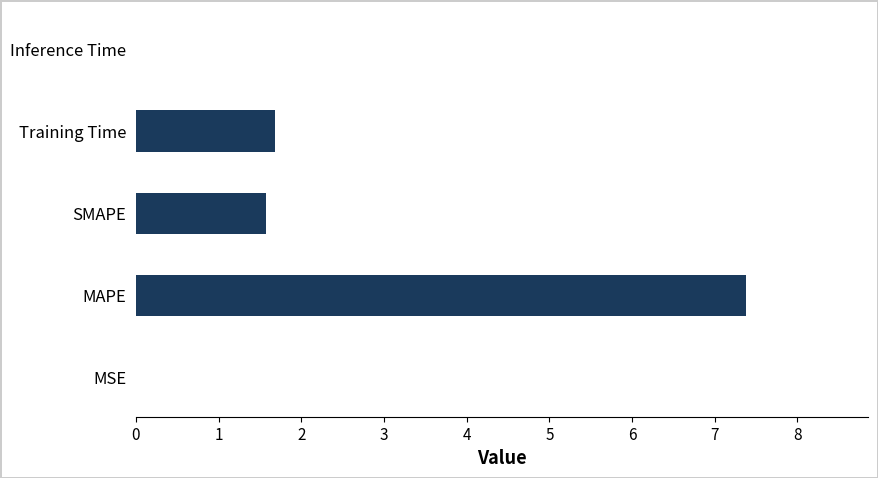

What is the sum of all values?

10.6